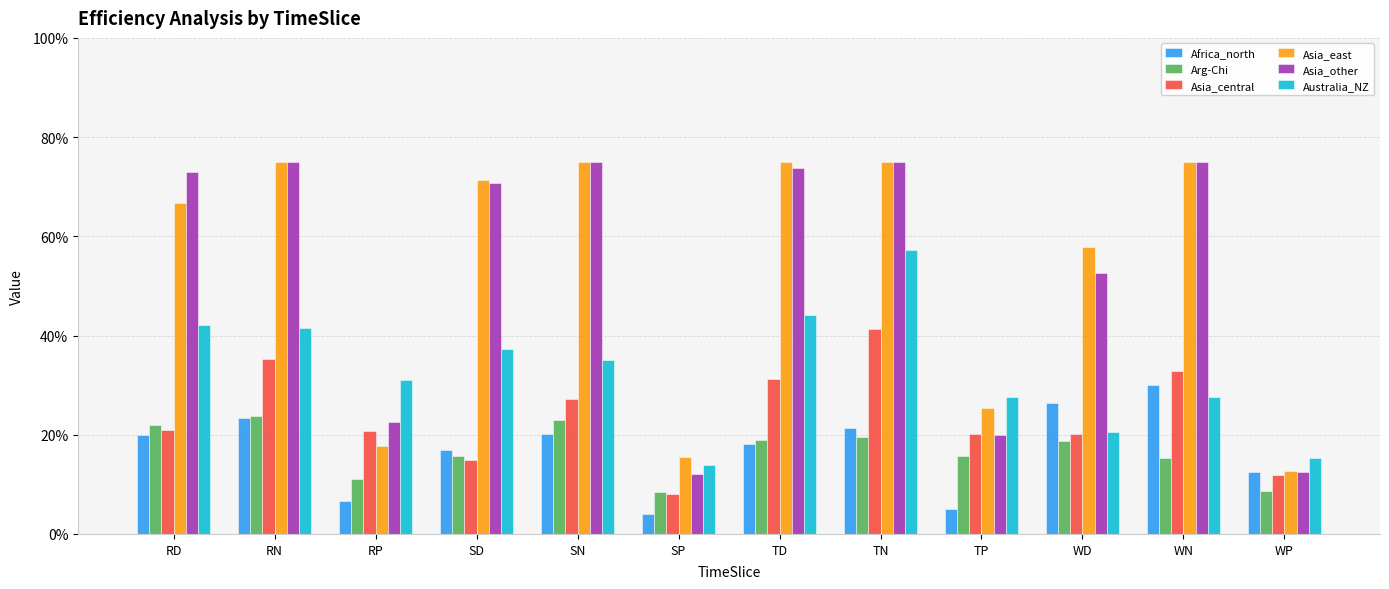

What is the label of the 10th bar from the left?

WD